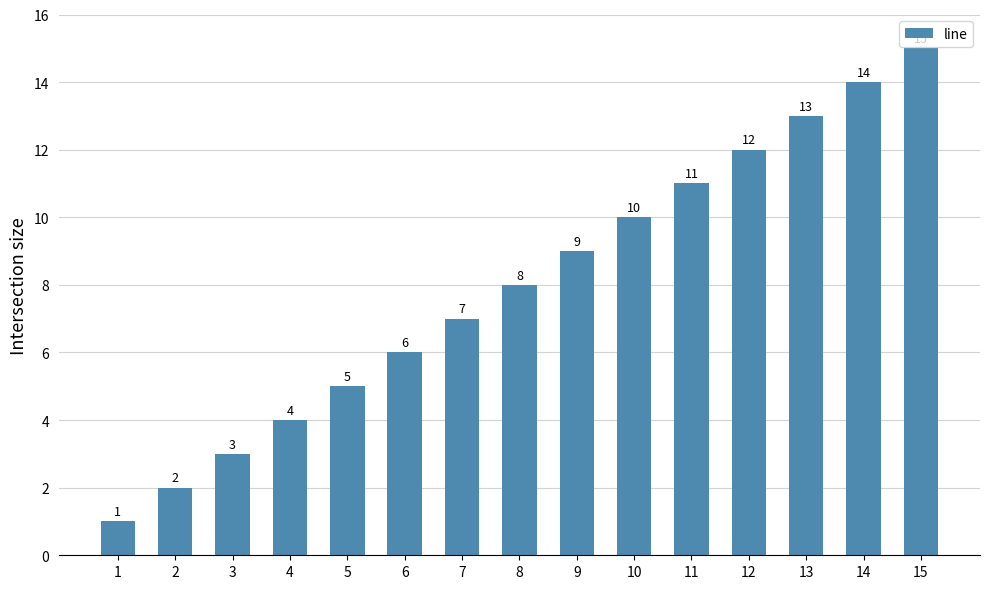

Rank the categories by value from lowest to highest.

1, 2, 3, 4, 5, 6, 7, 8, 9, 10, 11, 12, 13, 14, 15